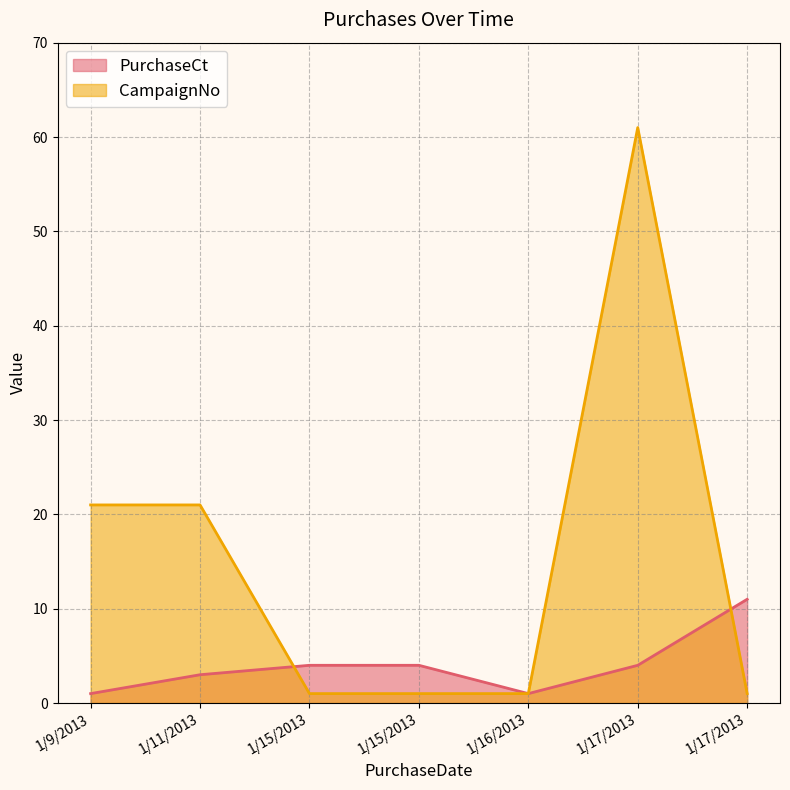

Rank the series by their maximum value, from highest to lowest.

CampaignNo, PurchaseCt